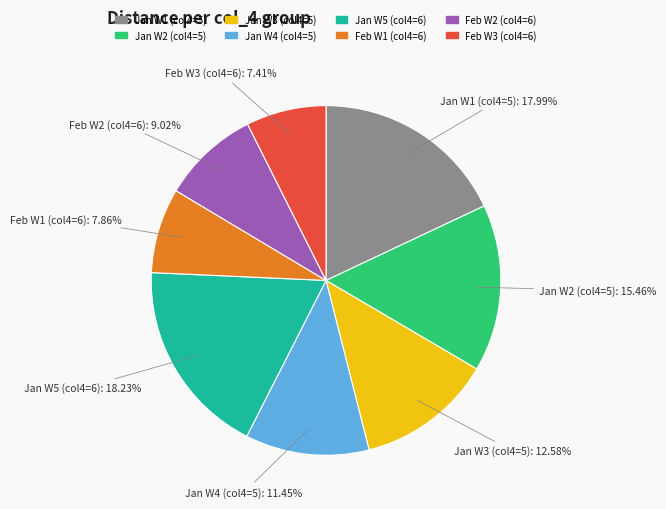

Is there any slice that represents more than half of the pie?

No